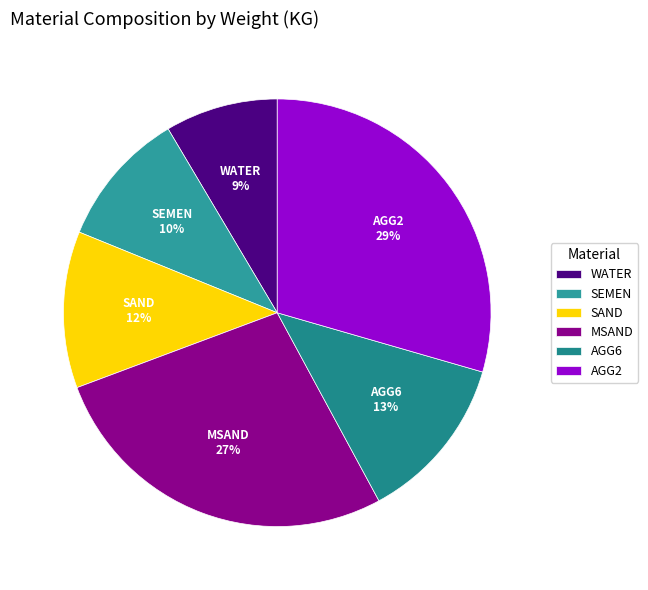

To the nearest percent, what is the difference between the SAND and MSAND slice percentages?

15%